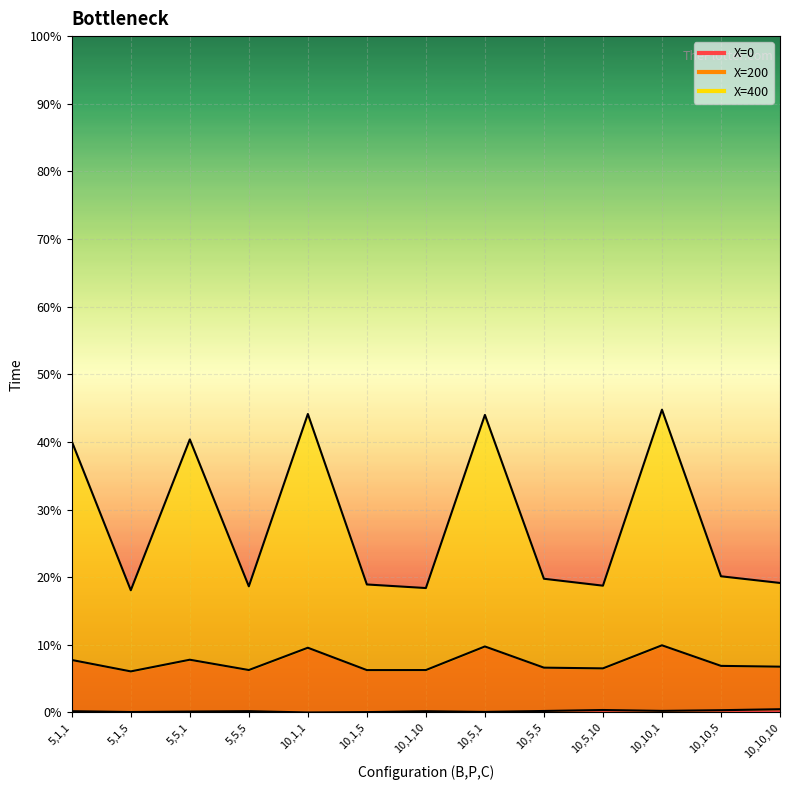

What is the label of the 9th point from the right?

10,1,1